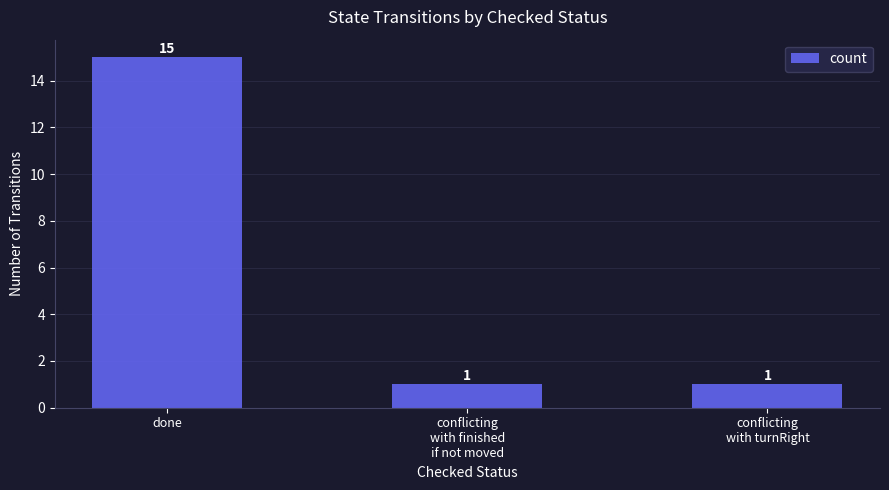

True or false: the data shows 15 at done.

True